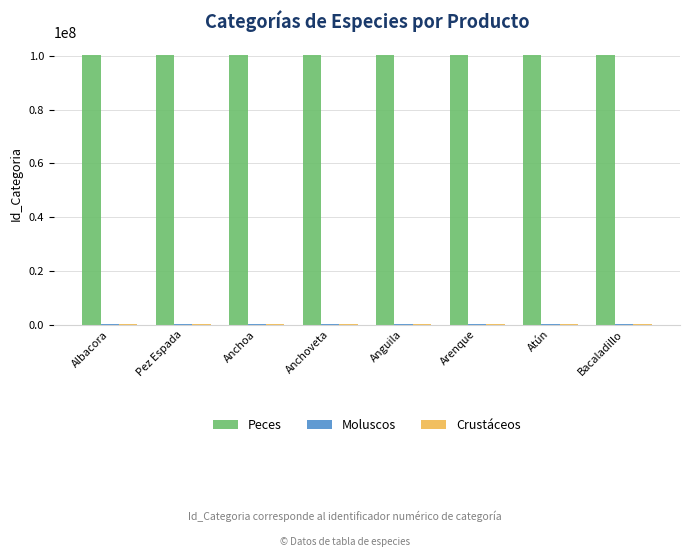

Which series has the largest total across all categories?

Peces